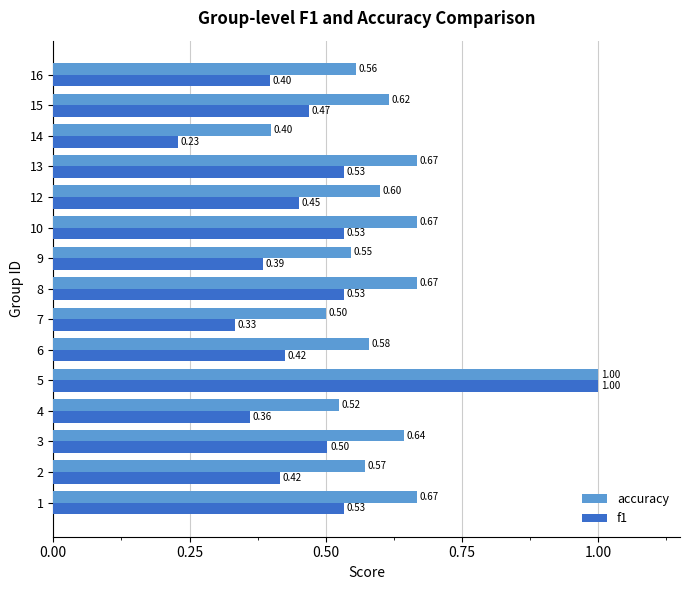

Rank the series at 13 from highest to lowest value.

accuracy, f1